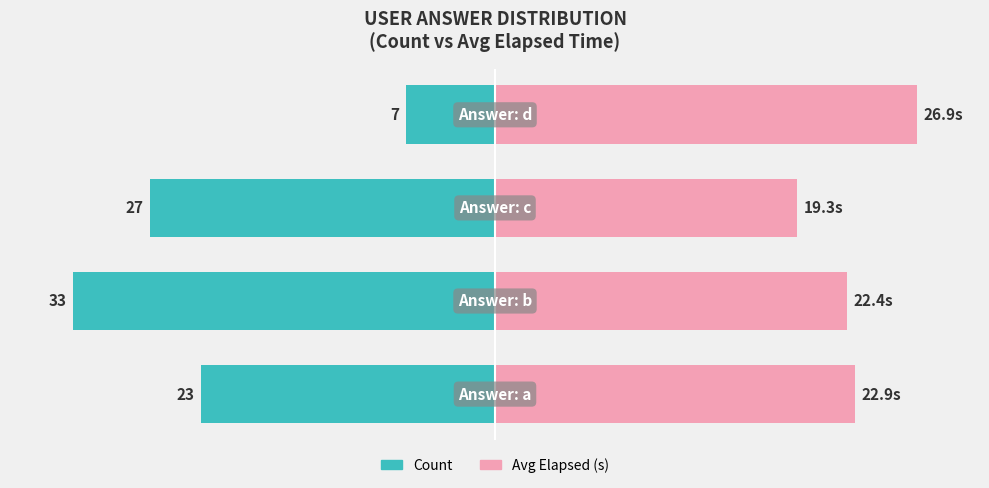

How many categories are shown in the chart?

4